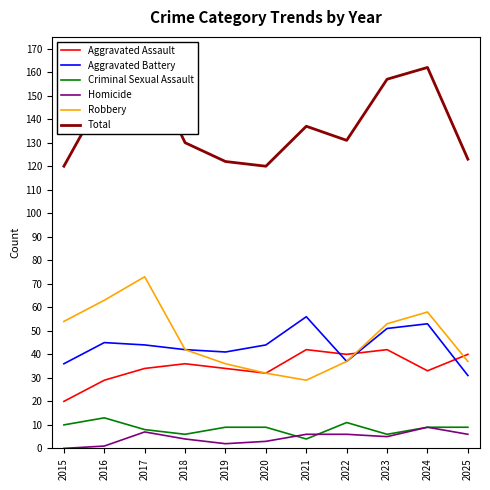

How many data points does each series have?

11